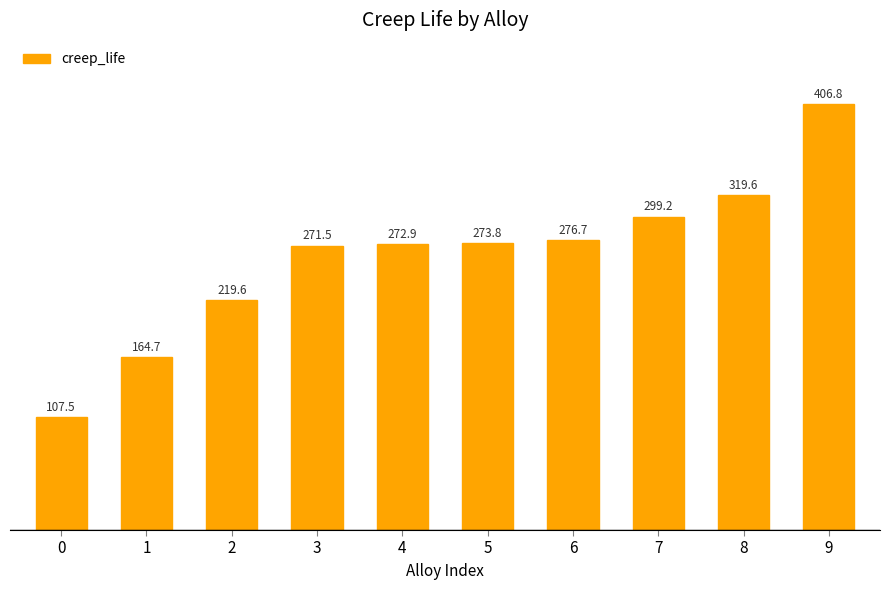

List the labels in order of value, largest first.

9, 8, 7, 6, 5, 4, 3, 2, 1, 0